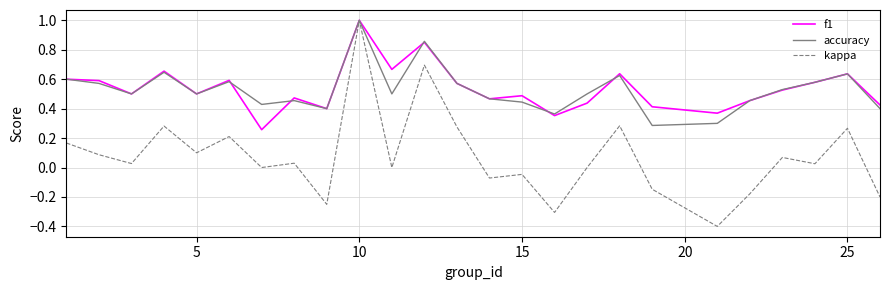

What is the lowest value of the kappa series?

-0.4